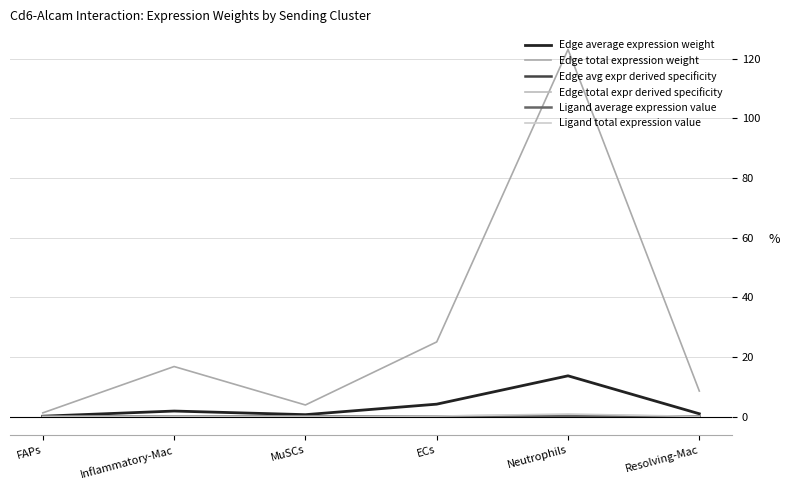

How many distinct data groups are displayed?

6